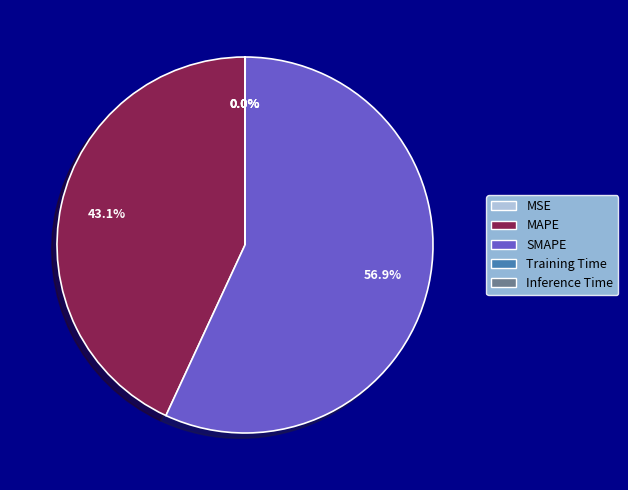

Which slice is the largest?

SMAPE